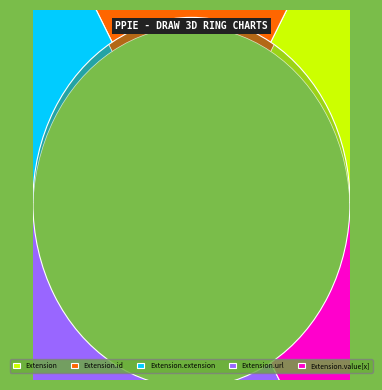

Does Extension.url represent more than half of the total?

Yes